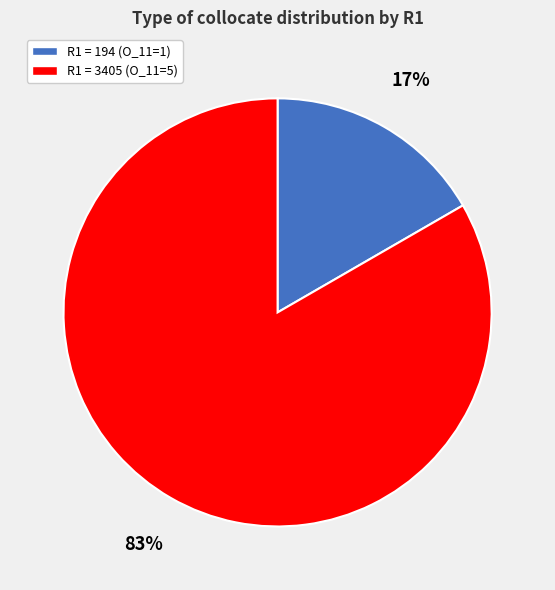

What is the largest slice in the pie chart?

R1 = 3405 (O_11=5)